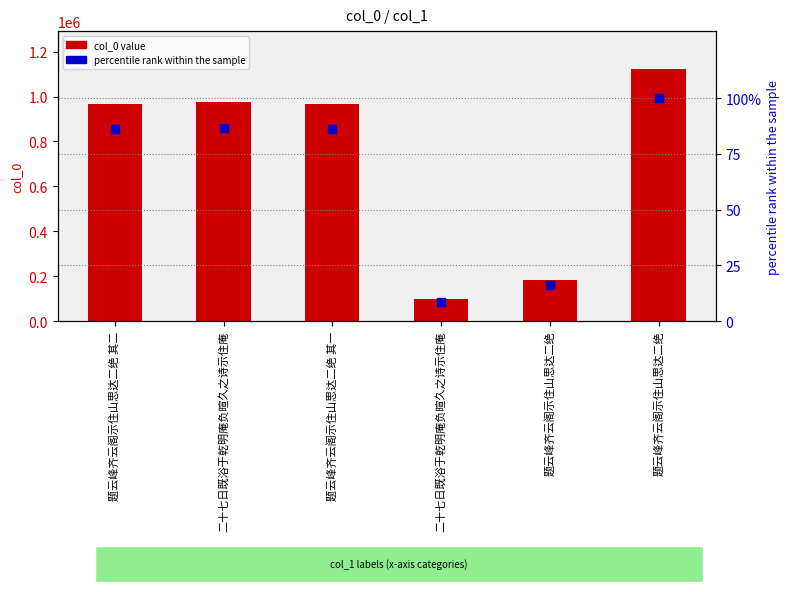

Is the value of col_0 value at 二十七日既浴于乾明庵负暄久之诗示住庵 greater than the value of percentile rank within the sample at 题云峰齐云阁示住山思达二绝?

Yes